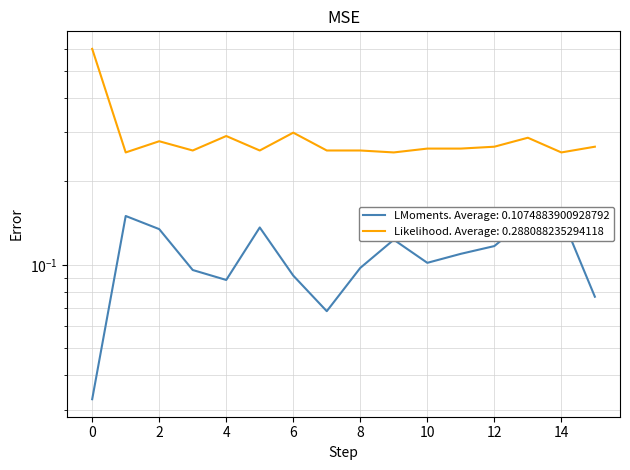

At which label is policy_count closest to 0?

1